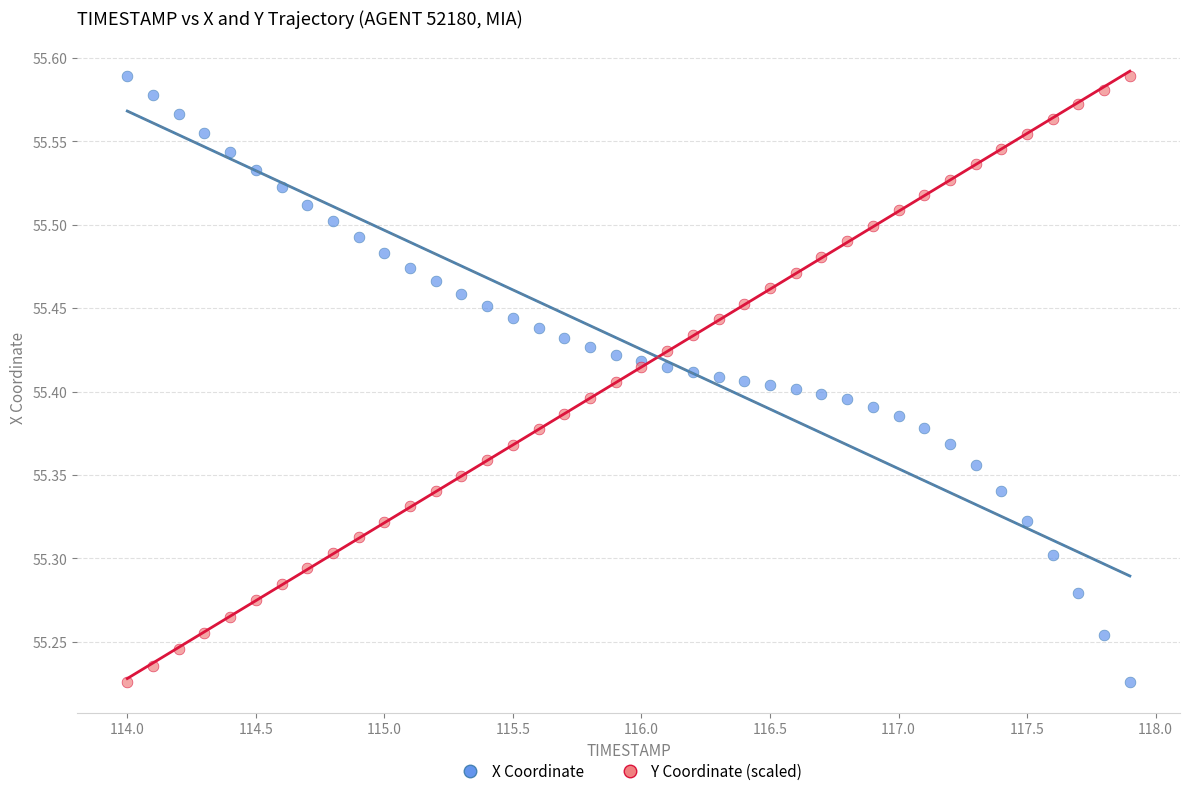

What is the X range (max minus min) for the scatter plot?

3.9